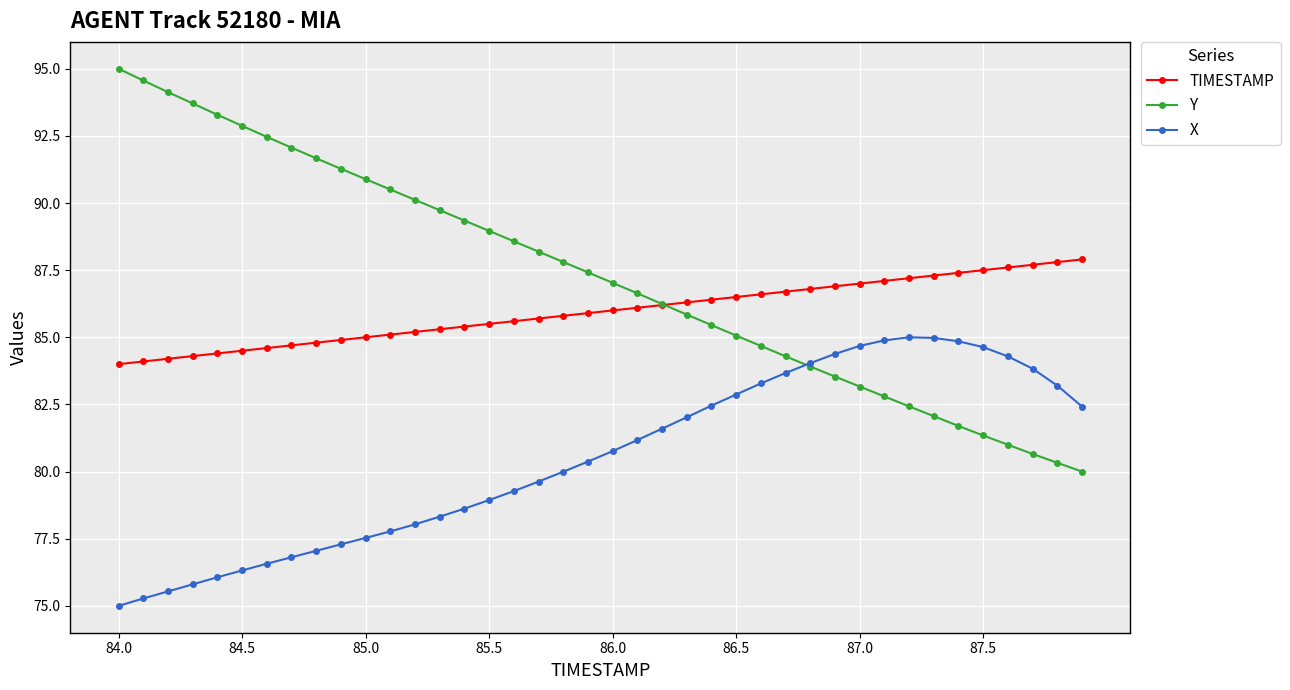

True or false: X and TIMESTAMP intersect in this chart.

False